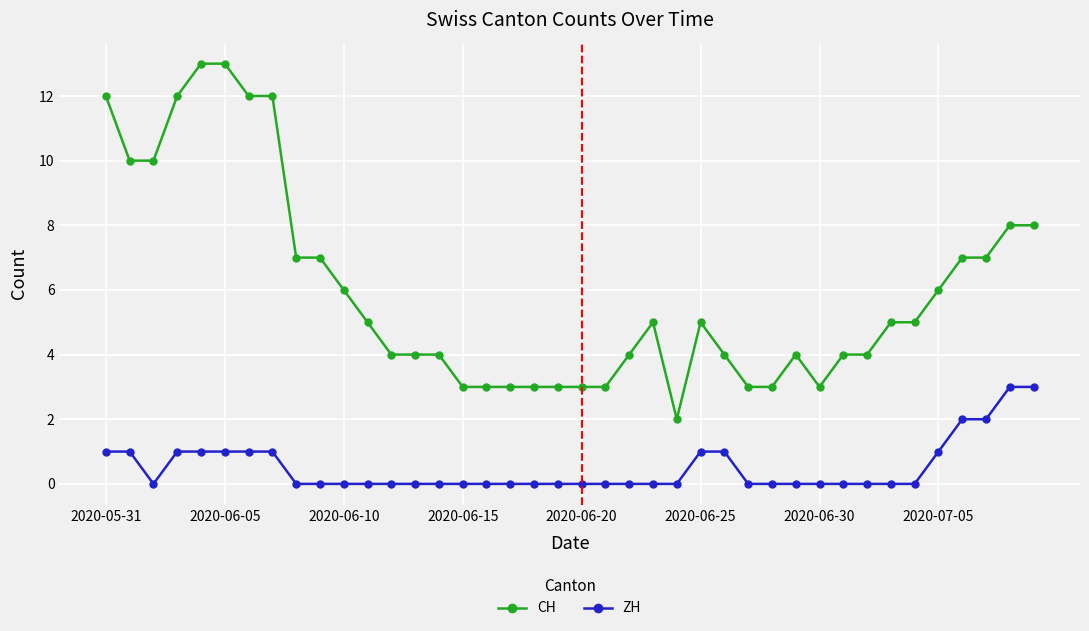

What is the value of the ZH point at the 36th from the left?

1